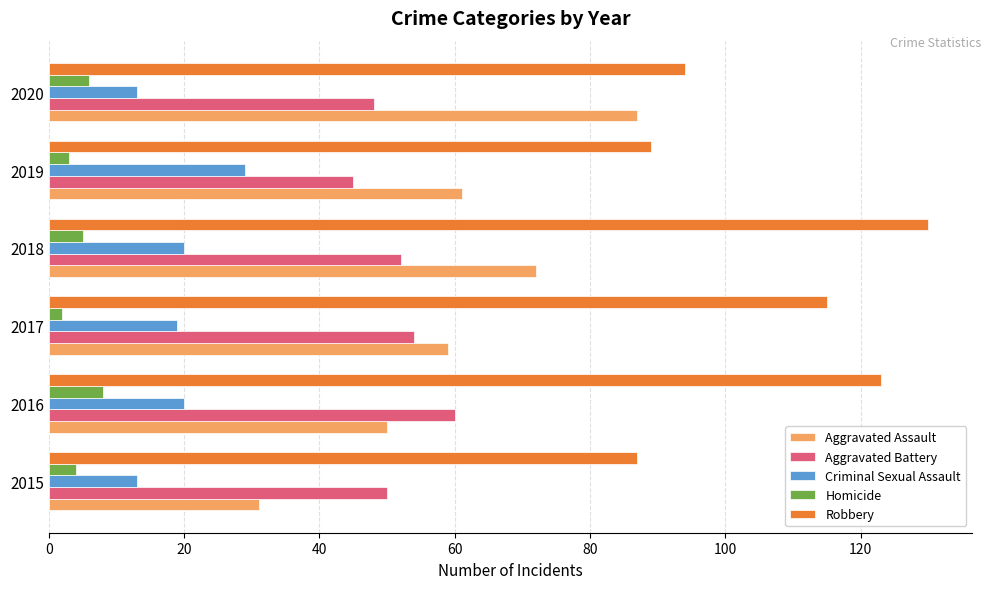

What are all the series names shown in the legend?

Aggravated Assault, Aggravated Battery, Criminal Sexual Assault, Homicide, Robbery